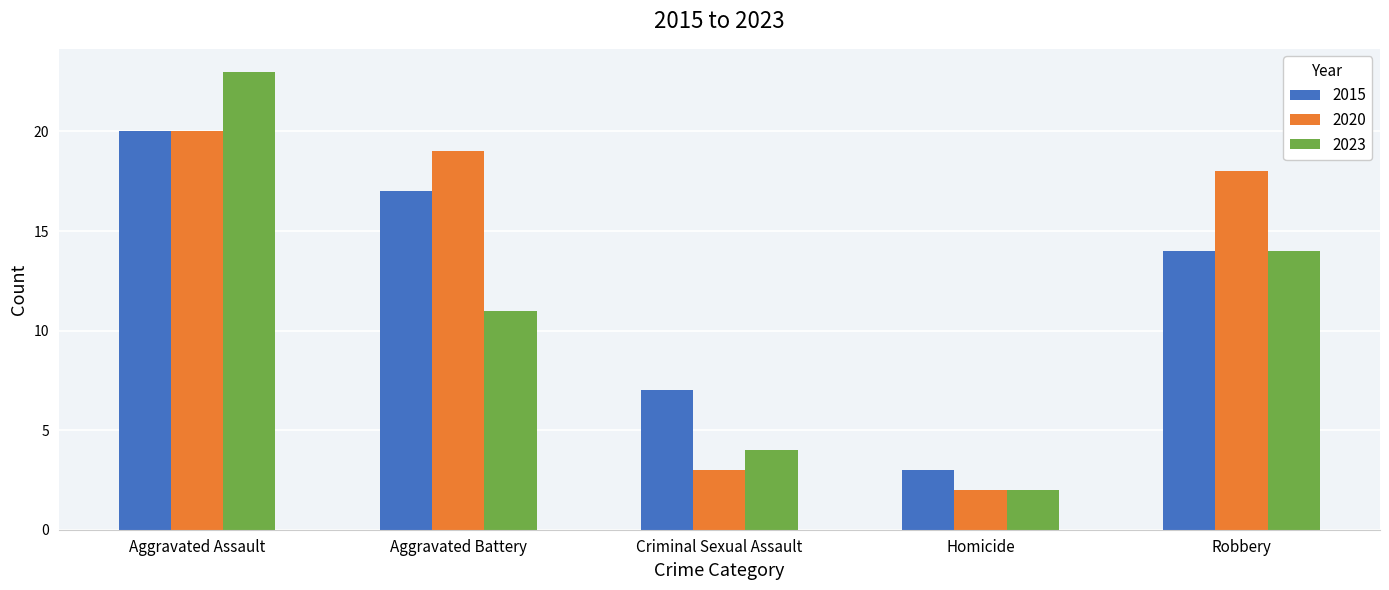

Are the bars horizontal?

No